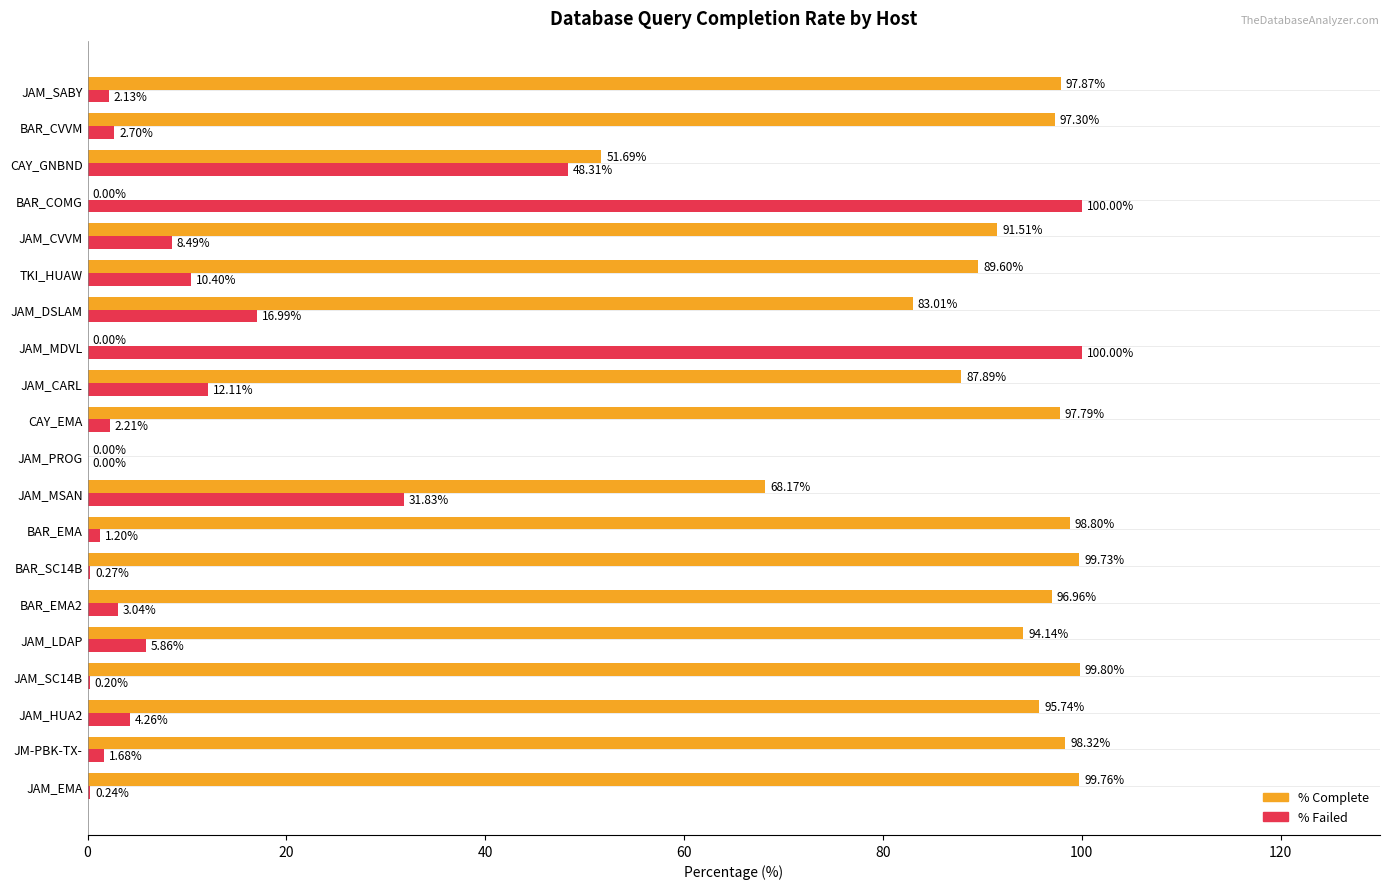

What is the total value across all series at BAR_SC14B?

100.0